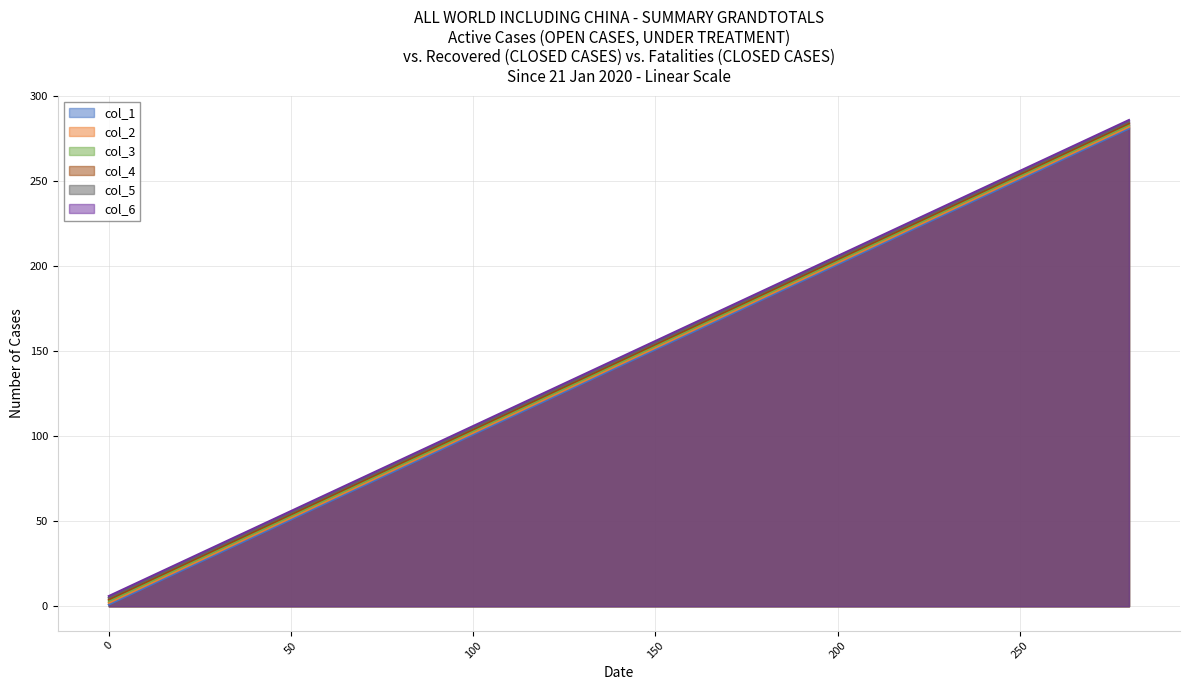

Which series has the largest total across all categories?

col_6_line